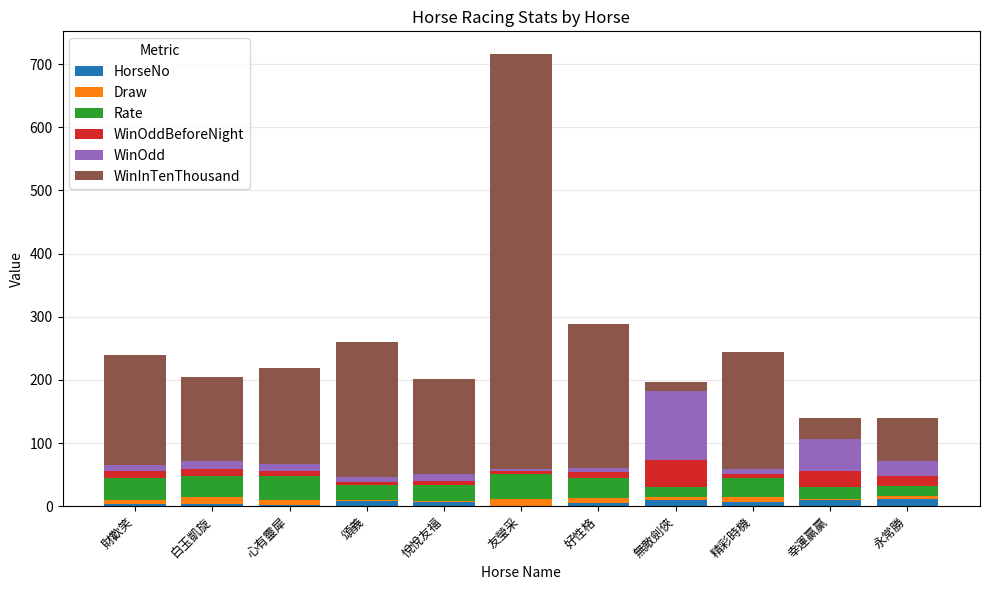

At which category is the sum across all series the highest?

友瑩采